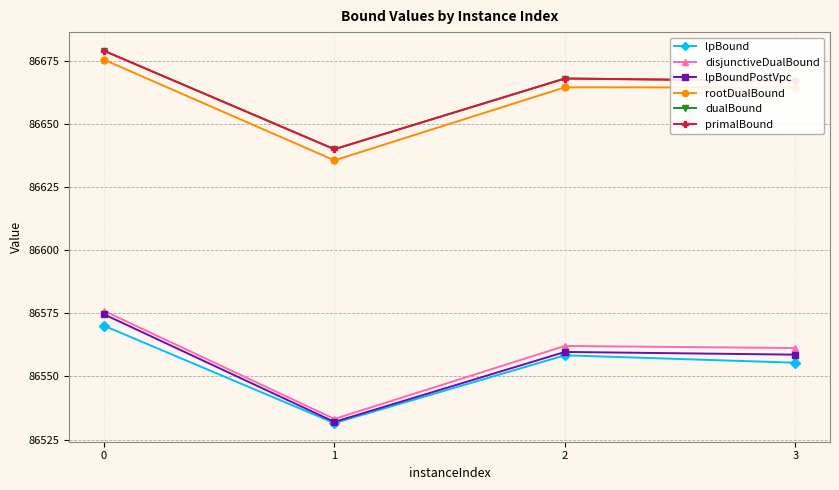

True or false: disjunctiveDualBound and rootDualBound intersect in this chart.

False